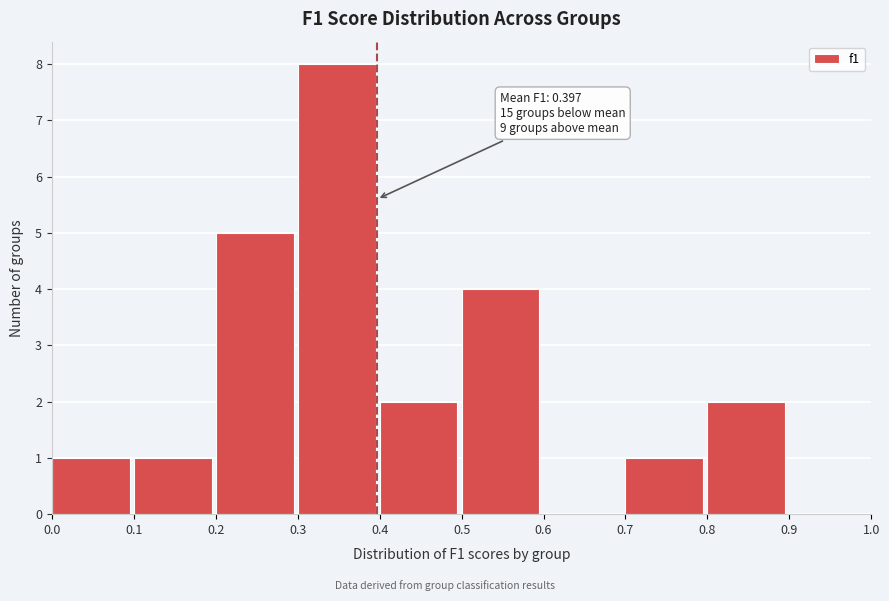

Which range on the x-axis has the tallest bar?

0.3 to 0.4